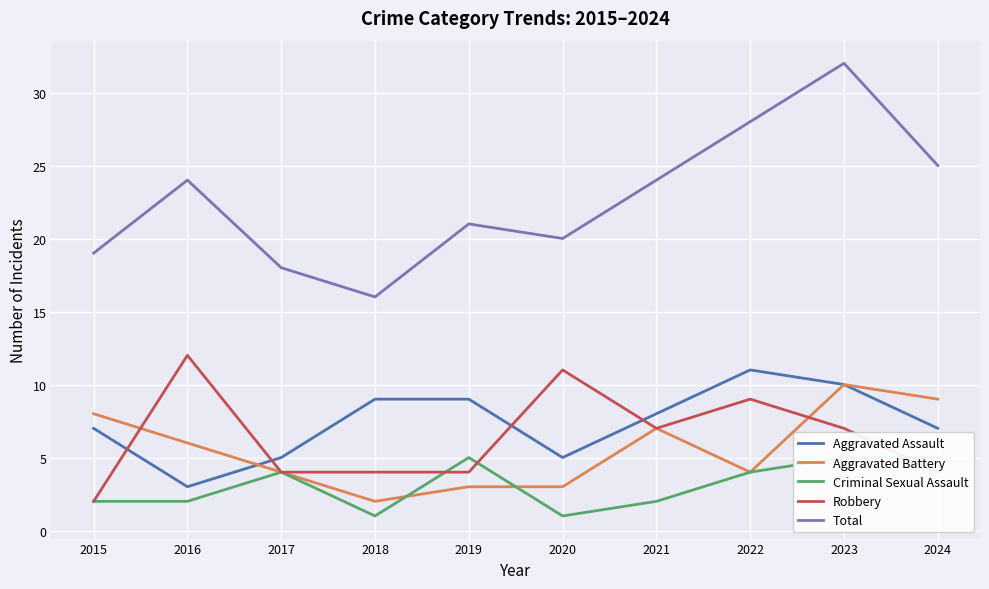

How many Robbery values are between 4 and 9?

7